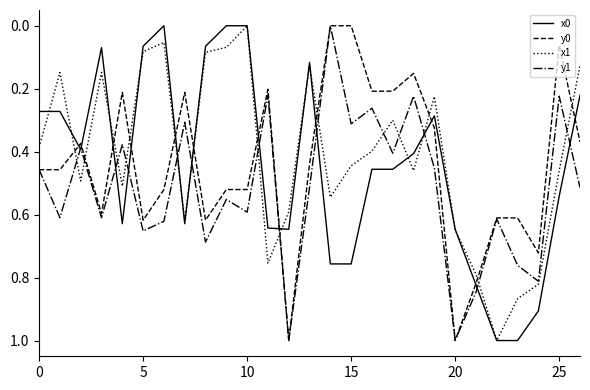

What is the maximum value for y1?

1.0